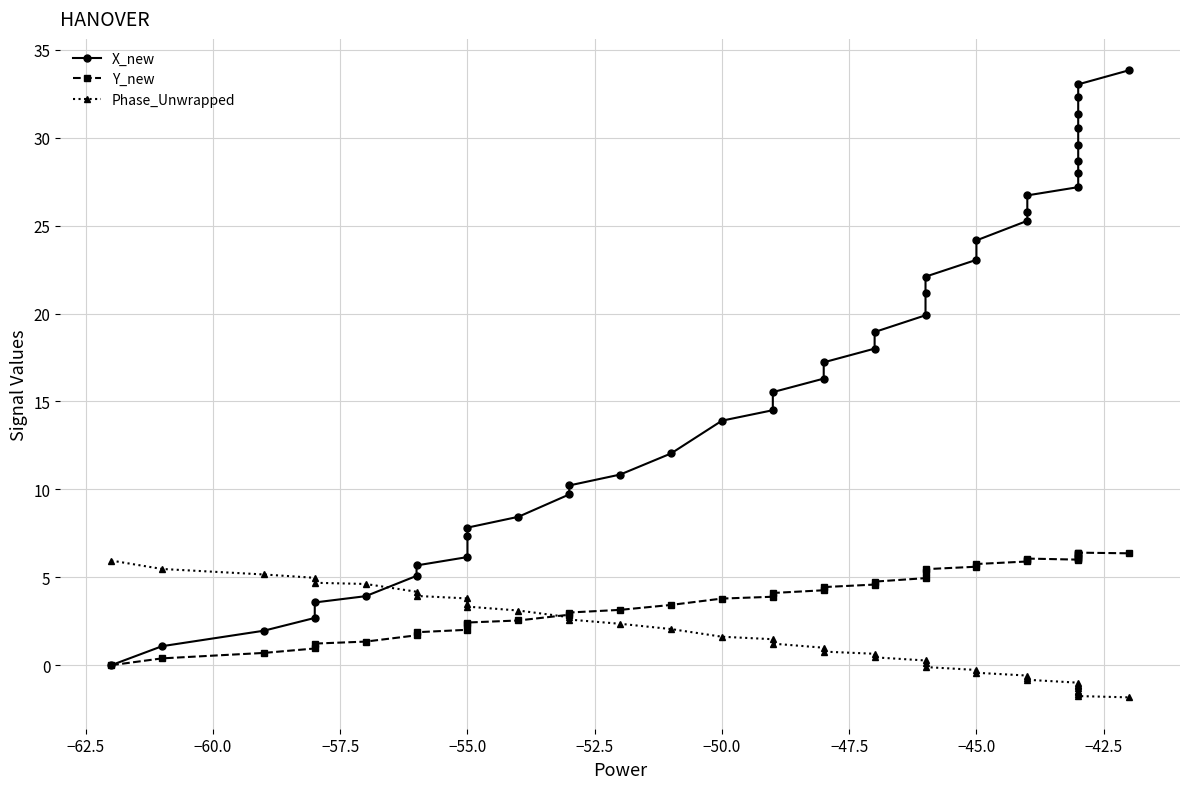

True or false: X_new has more than 0 interior local peaks.

False